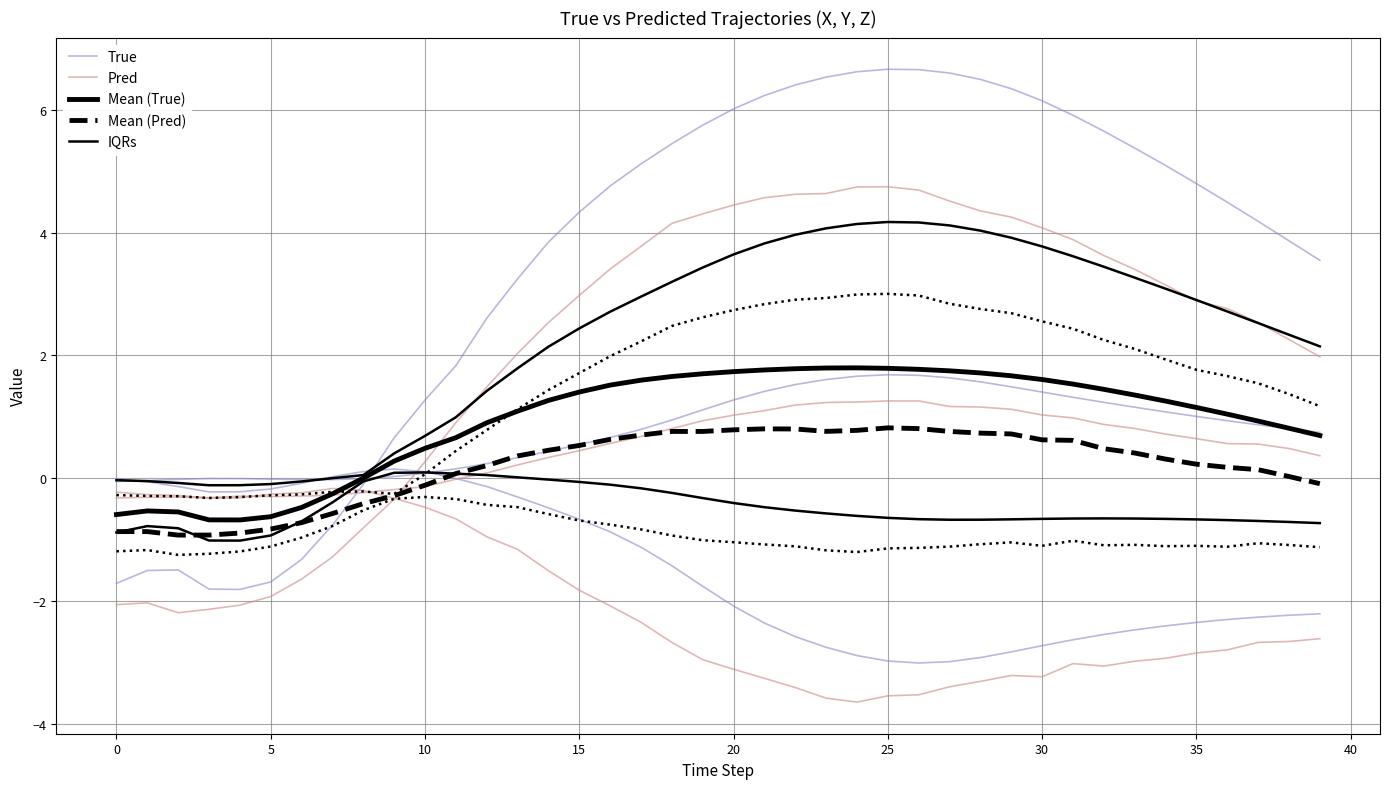

What is the label of the 22nd point from the left?

21